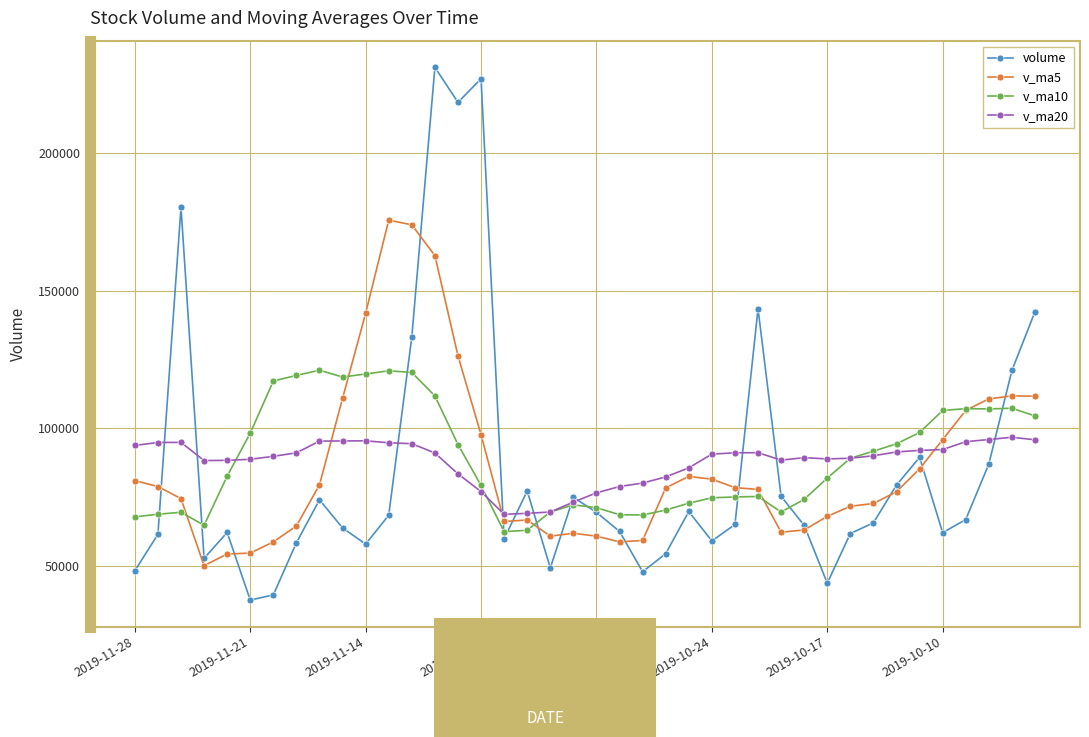

List the series in order of their peak value, highest first.

volume, v_ma5, v_ma10, v_ma20